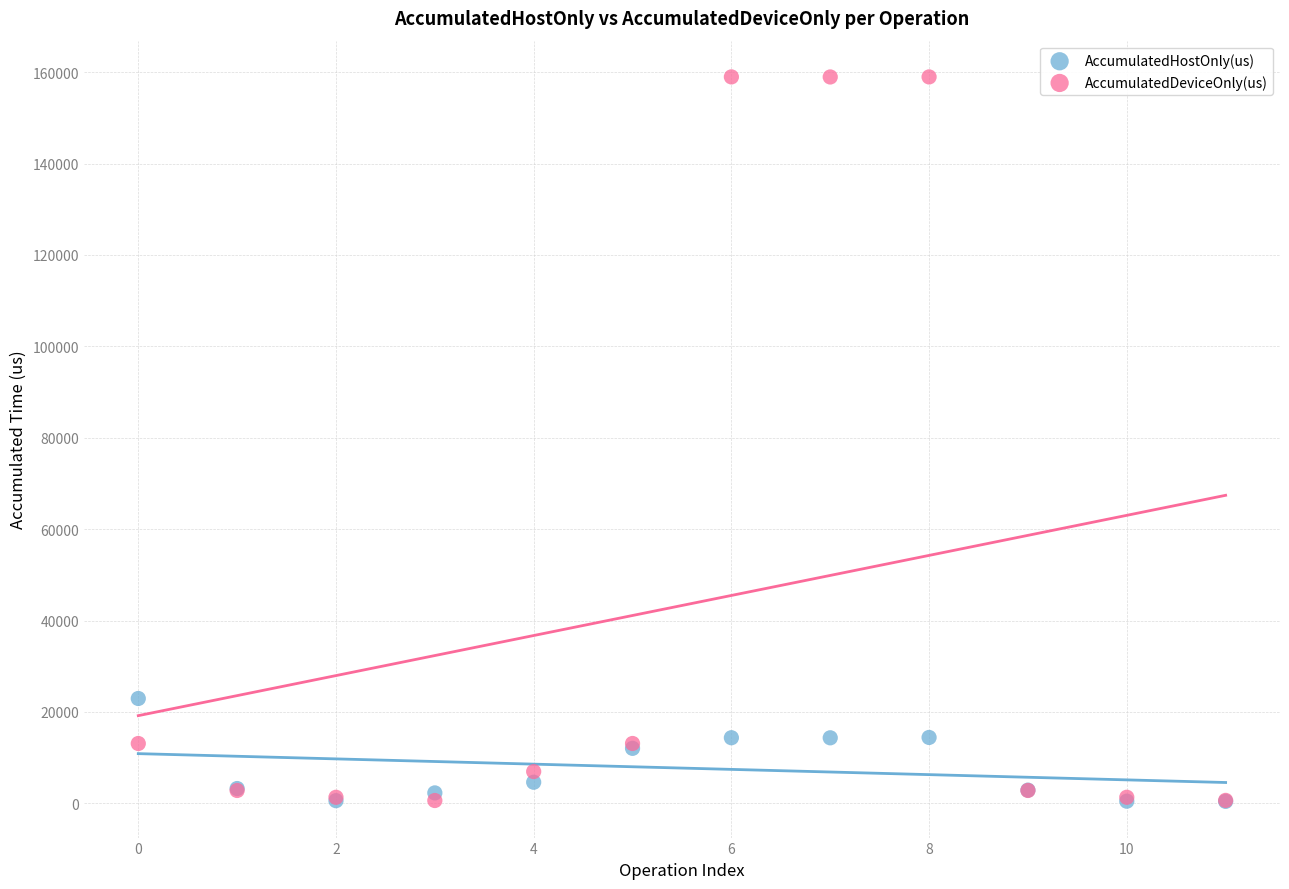

Across all series, what Y value is closest to 79696?

22937.6